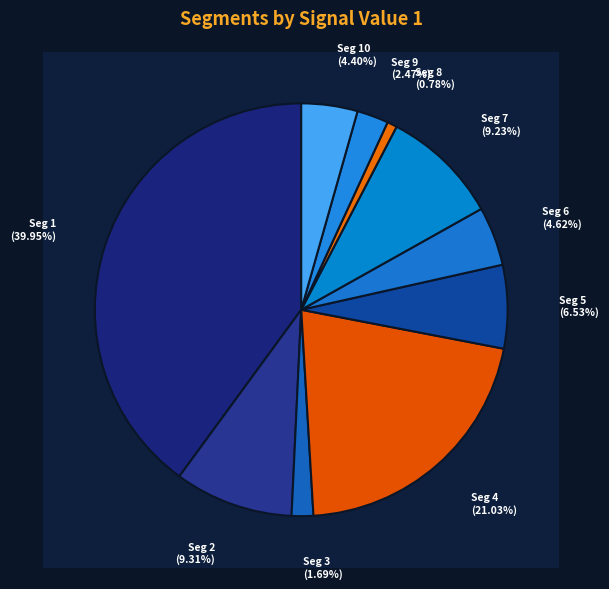

To the nearest percent, what percentage of the pie is signal segment 6?

5%